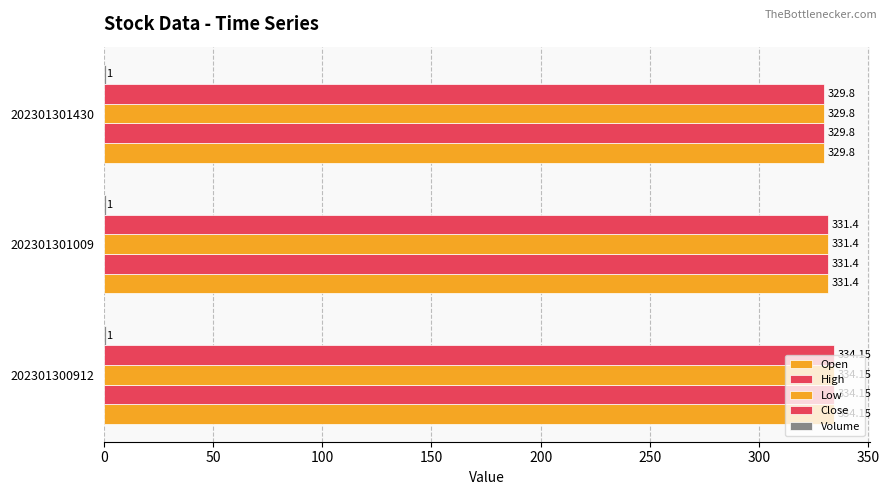

How many data points does each series have?

3